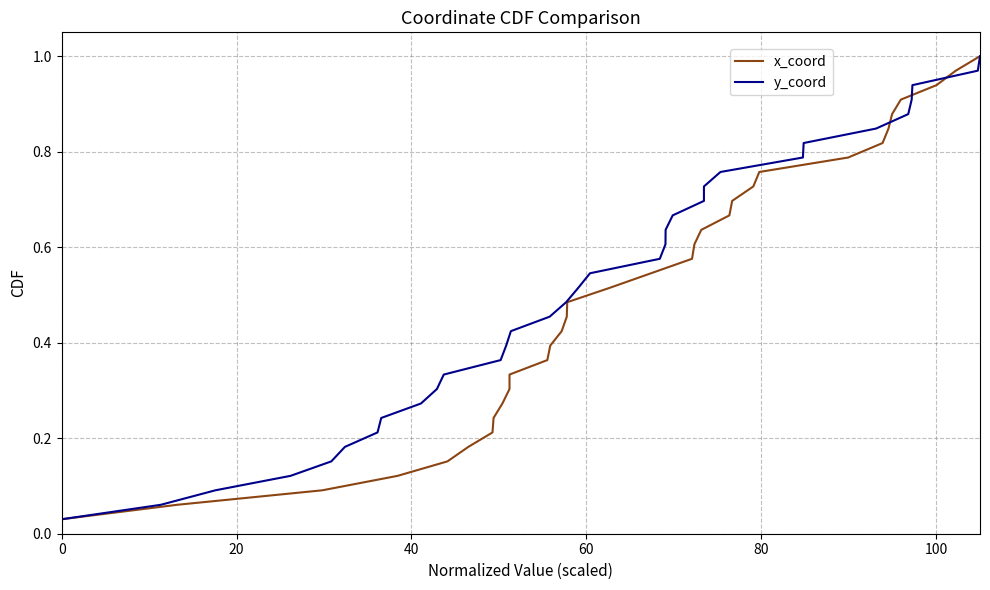

What is the maximum value for x_coord?

1.0